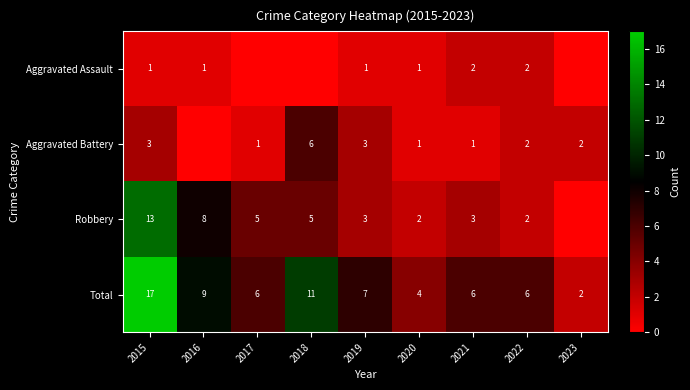

What is the sum of the Robbery values at 2022 and 2017?

7